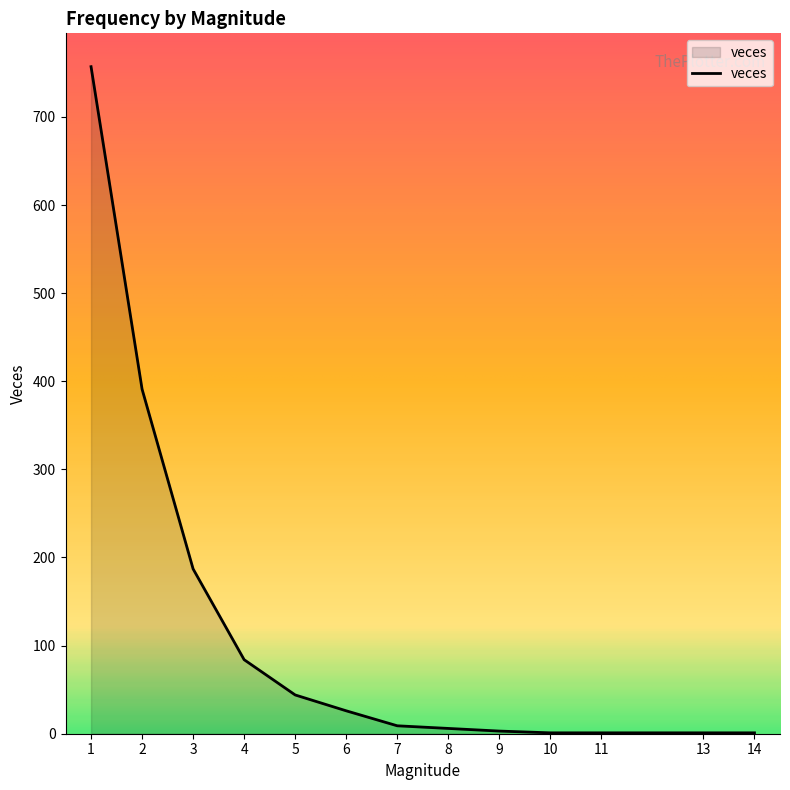

What is the maximum value shown in the chart?

757